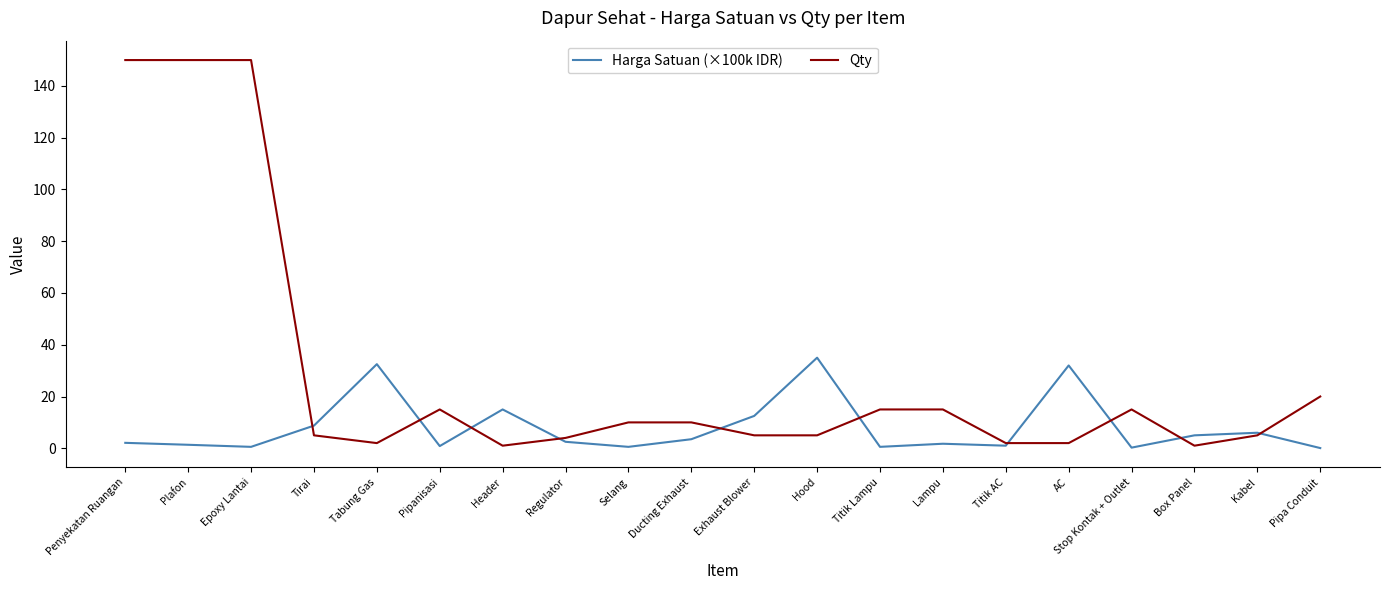

Which series changed the most between Tabung Gas and Box Panel?

Harga Satuan (×100k IDR)